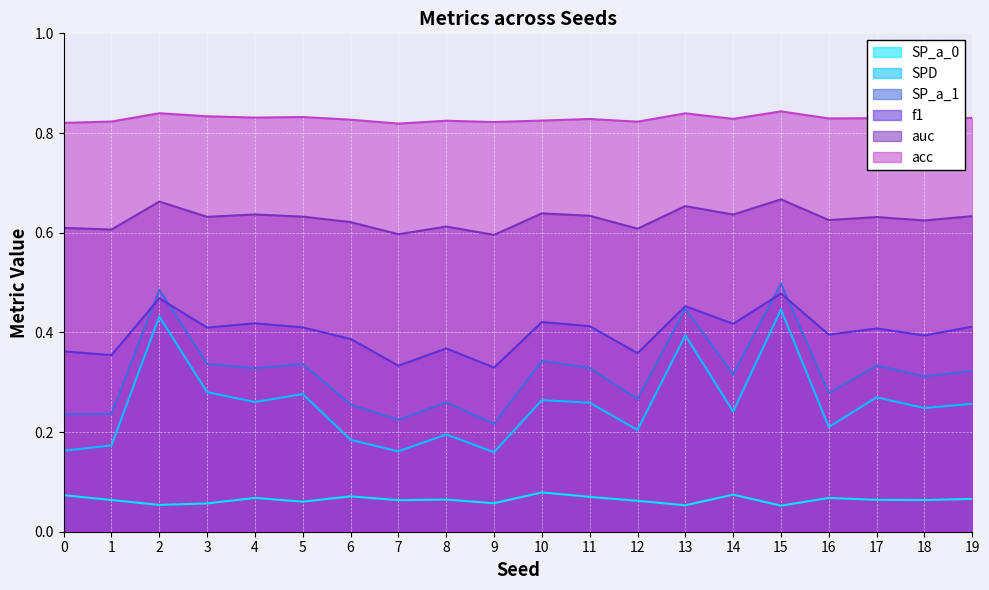

Rank the categories by acc value from highest to lowest.

15, 2, 13, 3, 5, 4, 19, 17, 16, 14, 11, 18, 6, 10, 8, 1, 12, 9, 0, 7